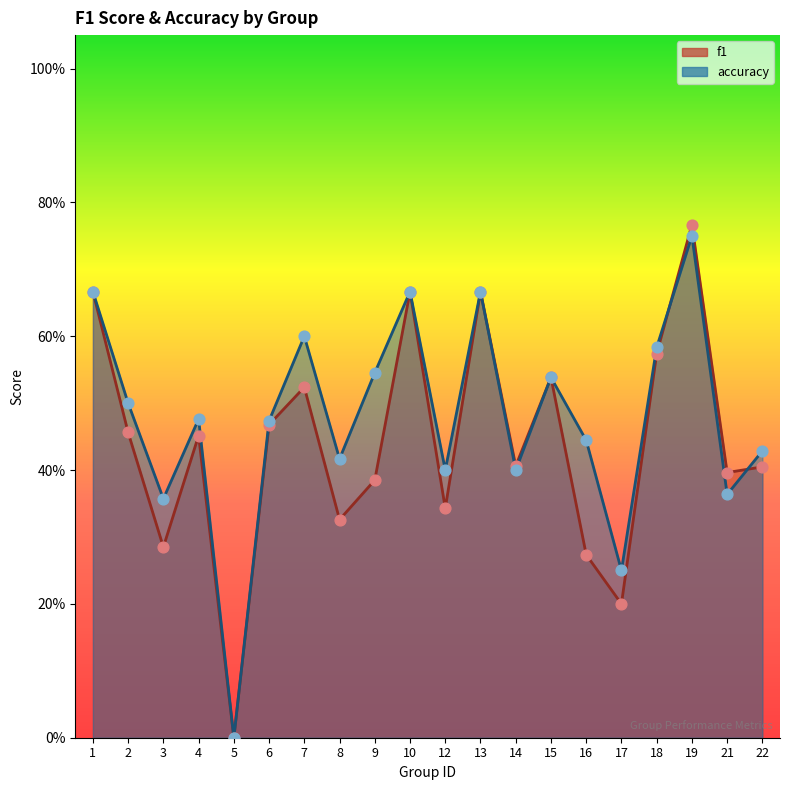

Is the value of accuracy at 1 greater than the value of f1 at 9?

Yes